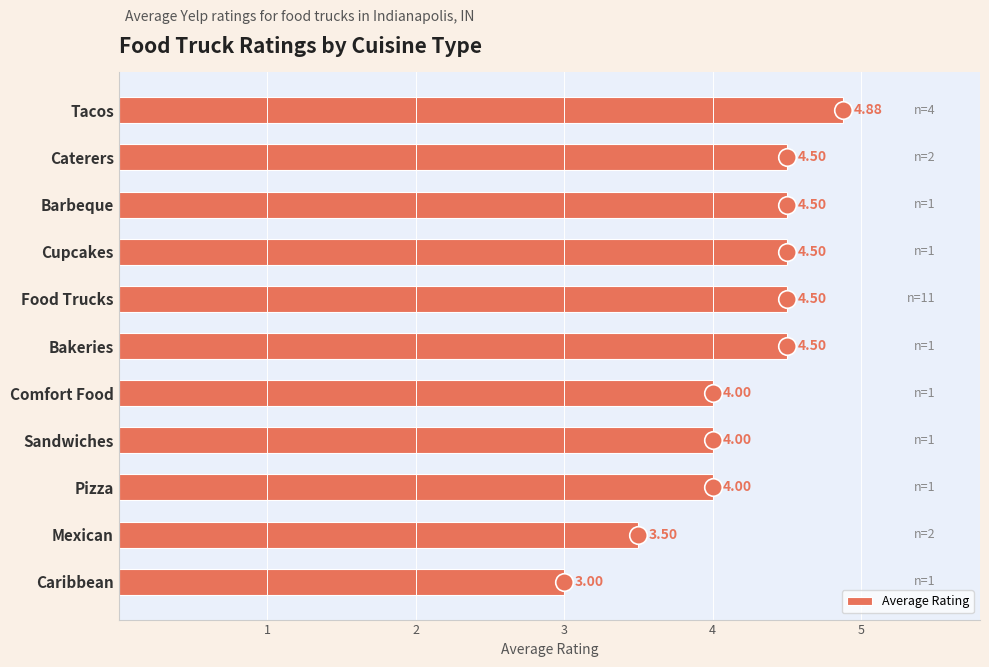

What is the difference between the maximum and minimum values in the Average Rating series?

1.9